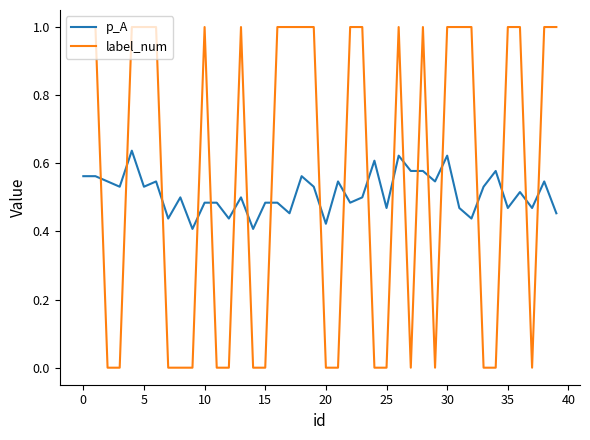

How many lines are shown in the chart?

2